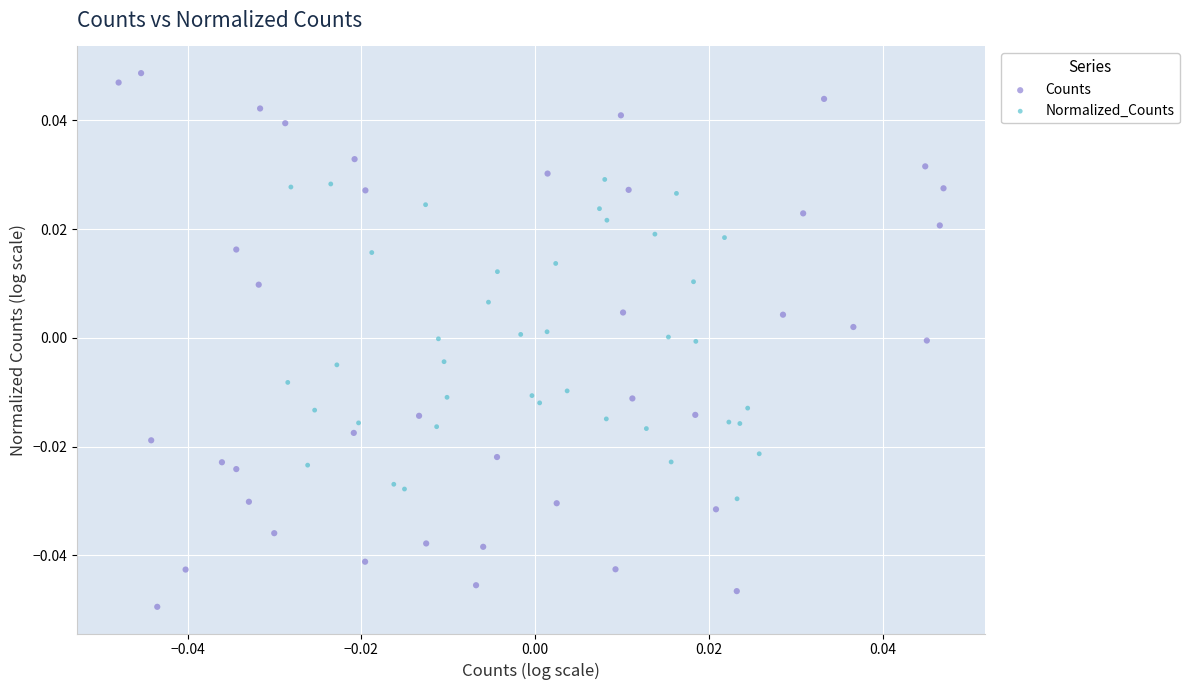

Which series contains the lowest Y value?

Counts